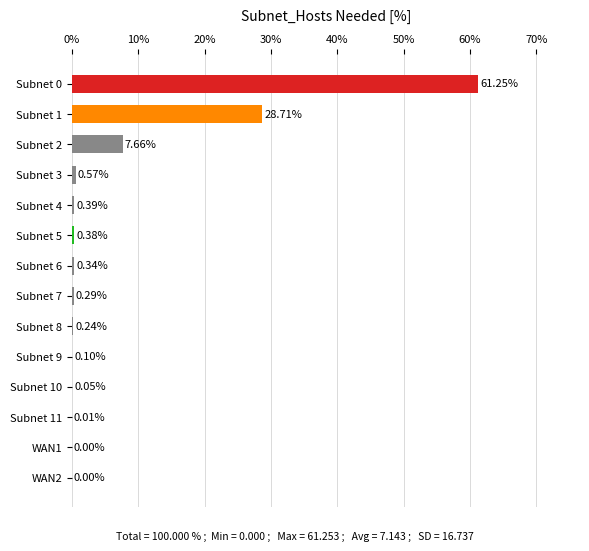

What is the sum of the values at Subnet 3 and Subnet 9?

0.7